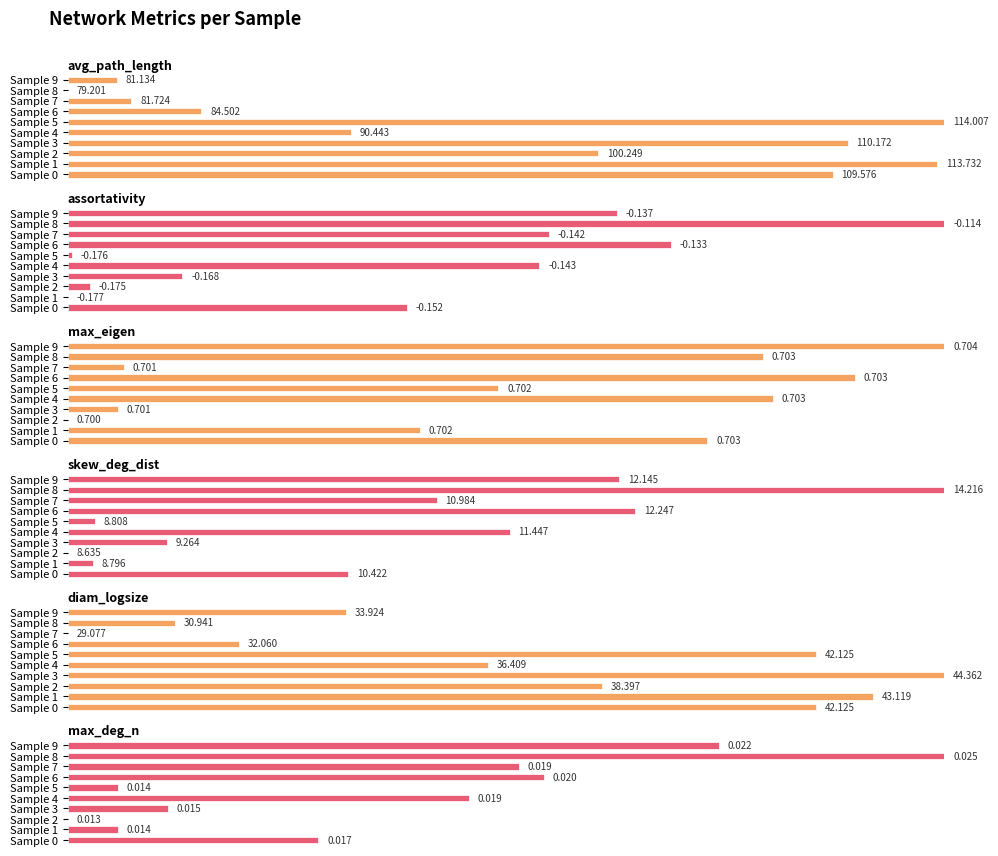

The value of assortativity at Sample 8 is 37.4. True or false?

False